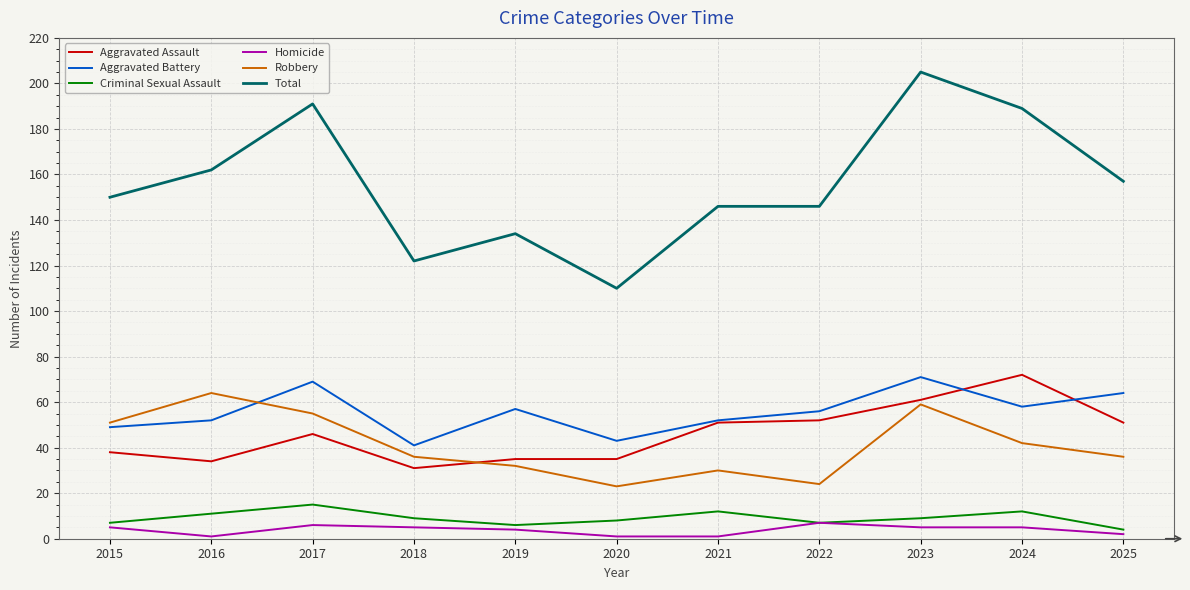

Which series changed the most between 2016 and 2025?

Robbery